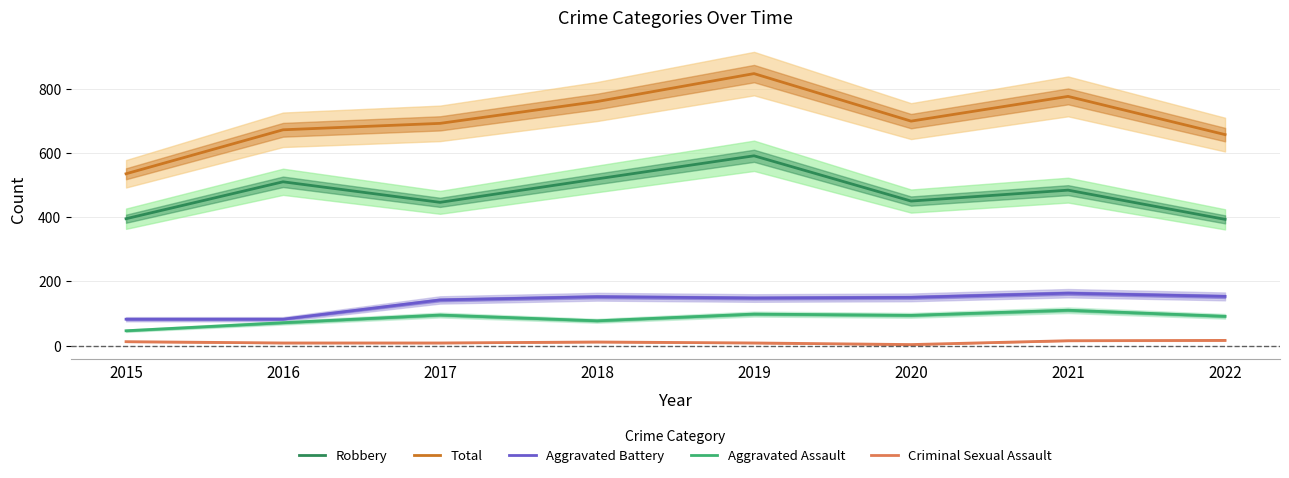

True or false: Robbery and Aggravated Battery intersect in this chart.

False